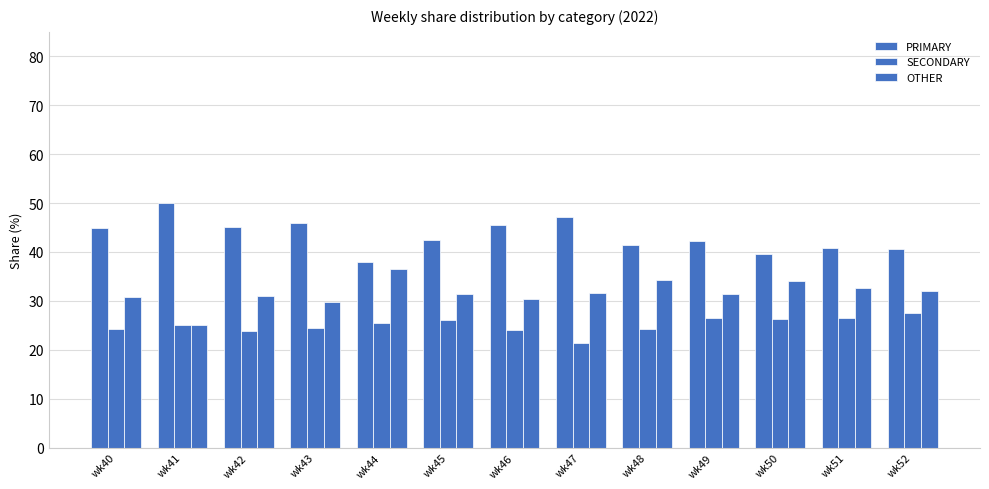

Where is PRIMARY nearest to the value 44?

wk40